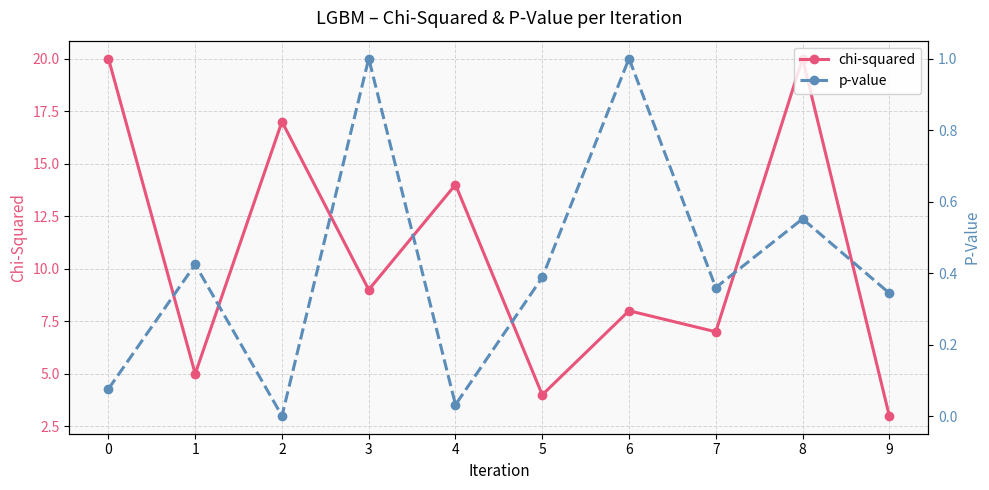

Reading left to right, extract all data points from this chart.

chi-squared: 0=20.0	1=5.0	2=17.0	3=9.0	4=14.0	5=4.0	6=8.0	7=7.0	8=20.0	9=3.0
p-value: 0=0.1	1=0.4	2=0.0	3=1.0	4=0.0	5=0.4	6=1.0	7=0.4	8=0.6	9=0.3